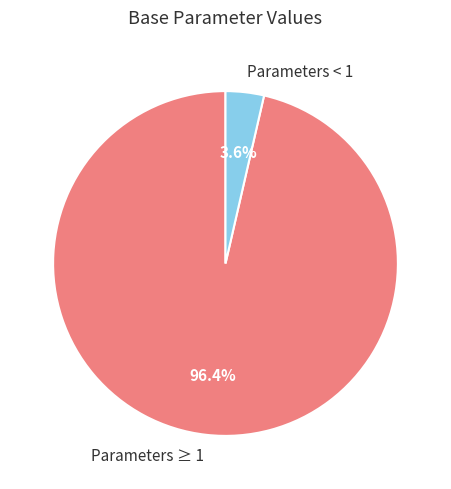

Combined, do Parameters < 1 and Parameters ≥ 1 account for over 50%?

Yes